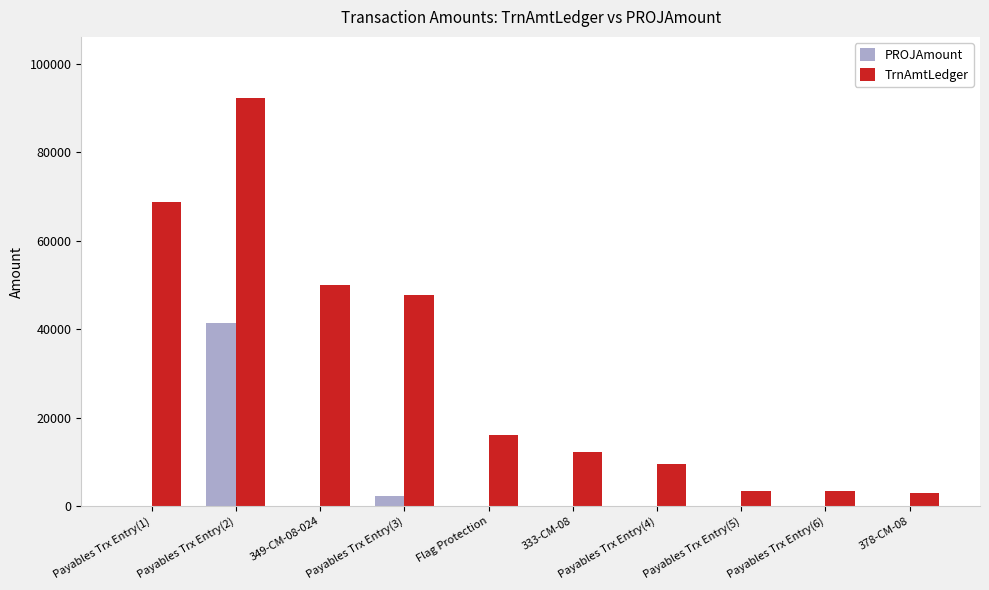

What is the sum of all PROJAmount values?

43900.9